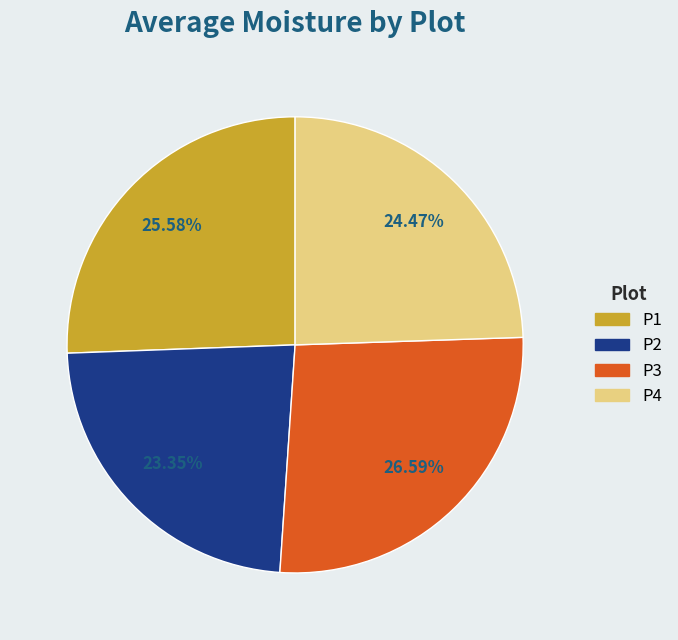

Combined, do P3 and P1 account for over 50%?

Yes